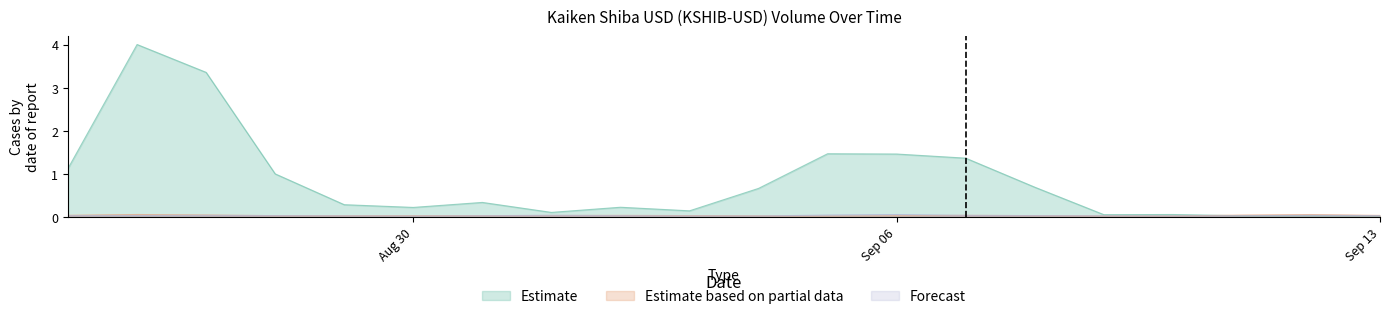

What position from the left is 2021-09-10?

17